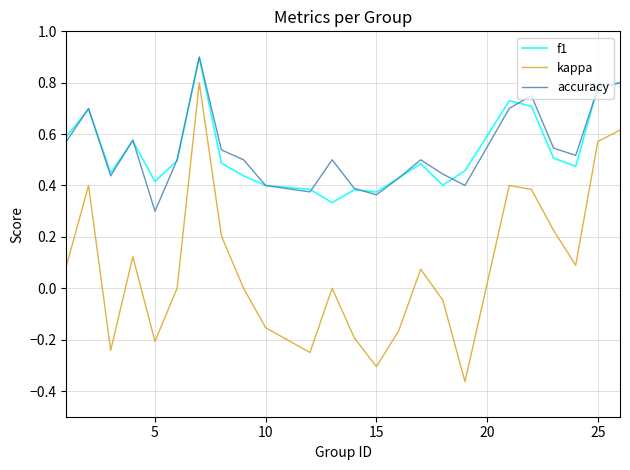

What is the maximum value for accuracy?

0.9